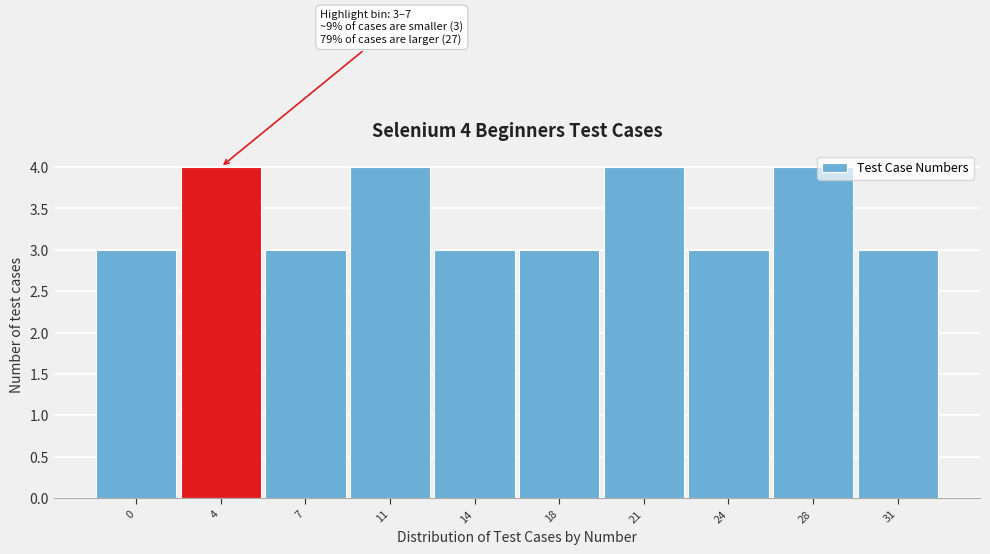

Reading right to left, extract all data points from this chart.

3	4	3	4	3	3	4	3	4	3